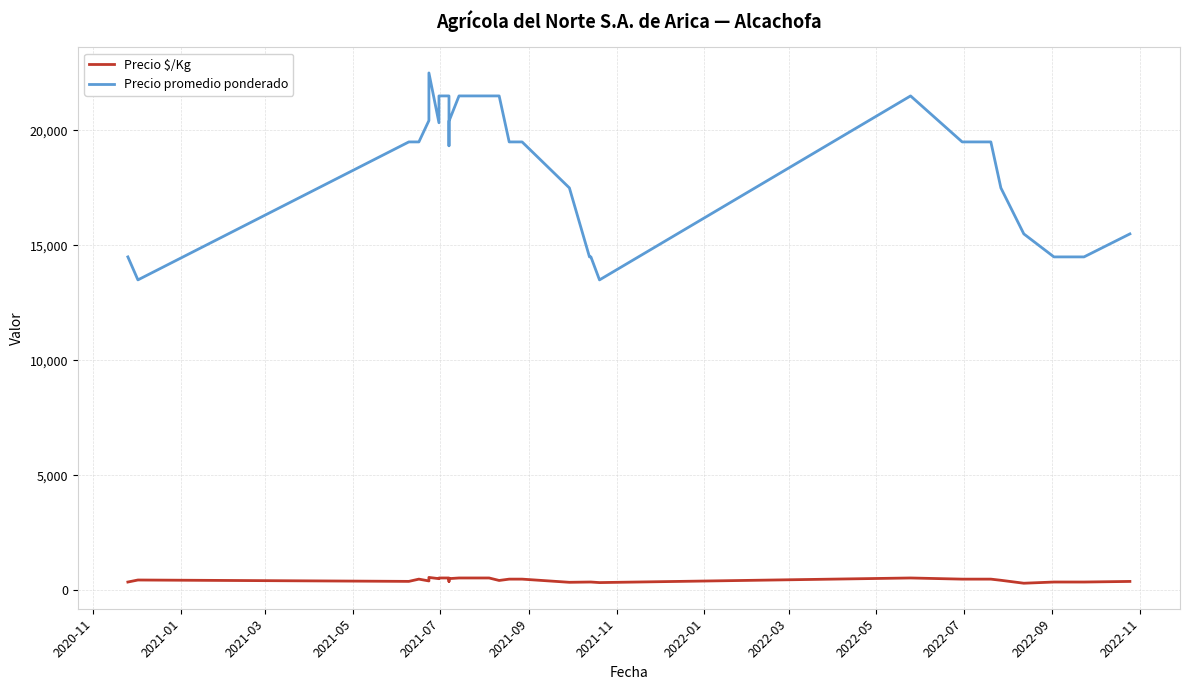

True or false: Precio $/Kg has a value of 501 at 20.

False